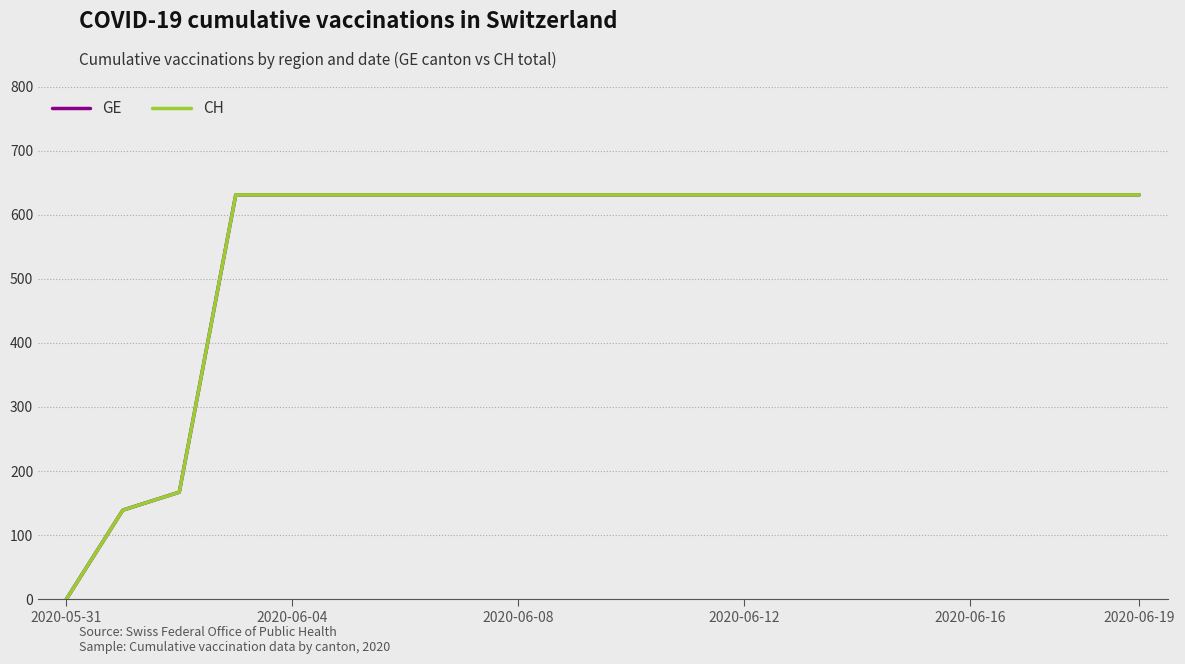

Does the chart display data point markers on the line(s)?

No